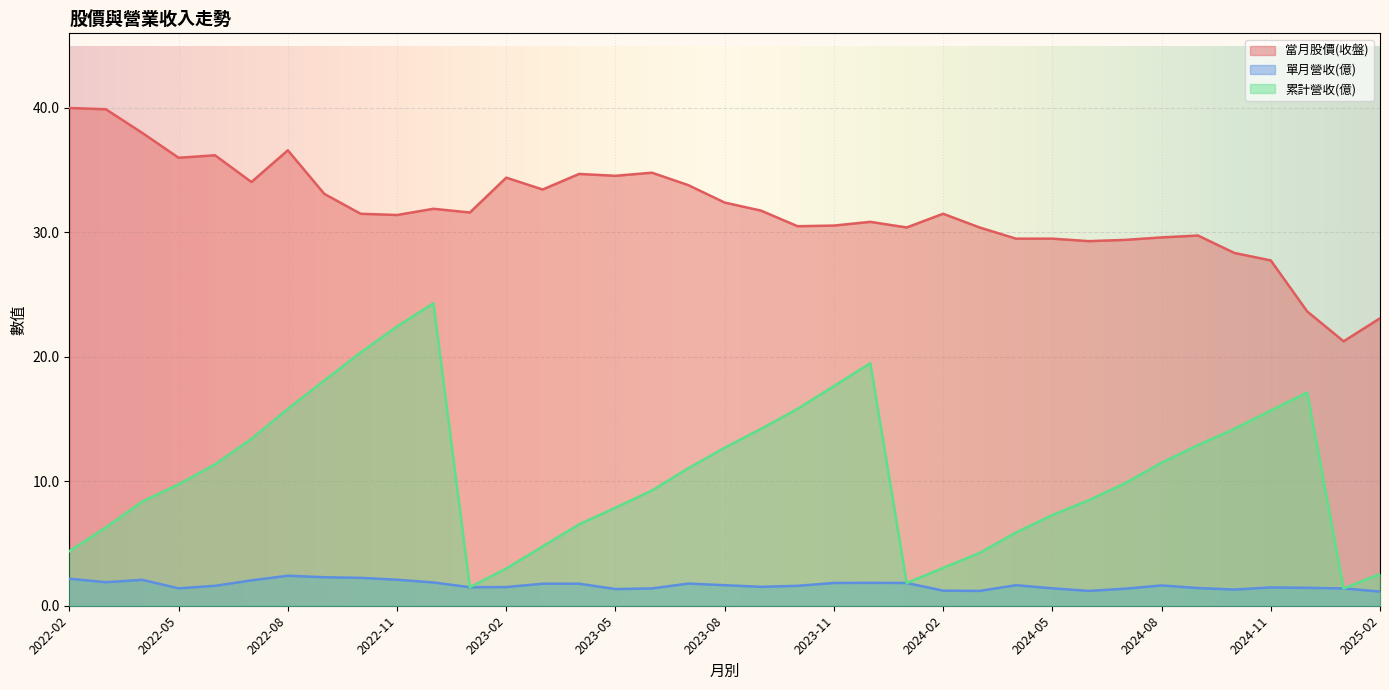

True or false: 當月股價(收盤) and 單月營收(億) intersect in this chart.

False